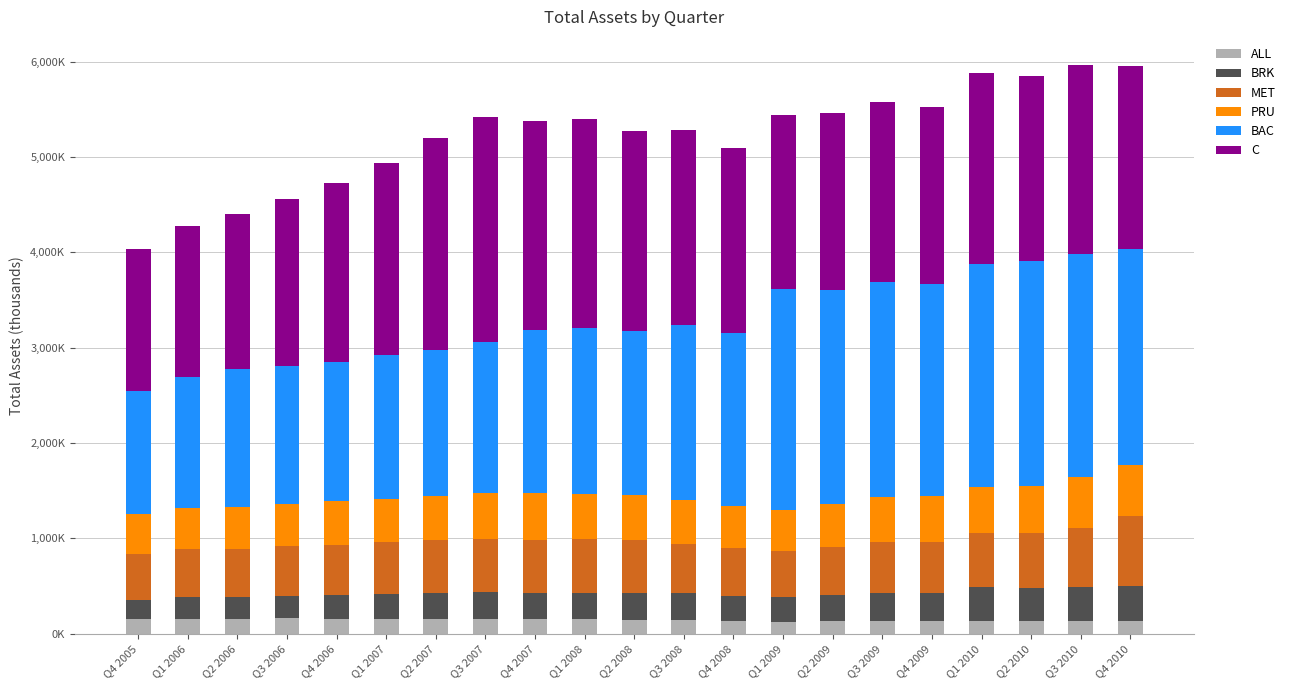

What are all the series names shown in the legend?

ALL, BRK, MET, PRU, BAC, C